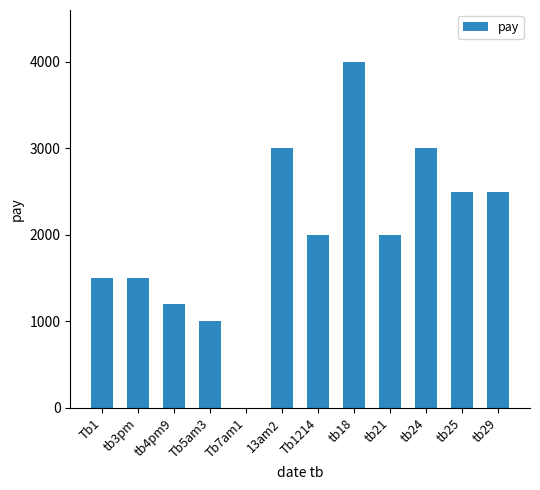

What is the change in value from tb21 to tb25?

+500